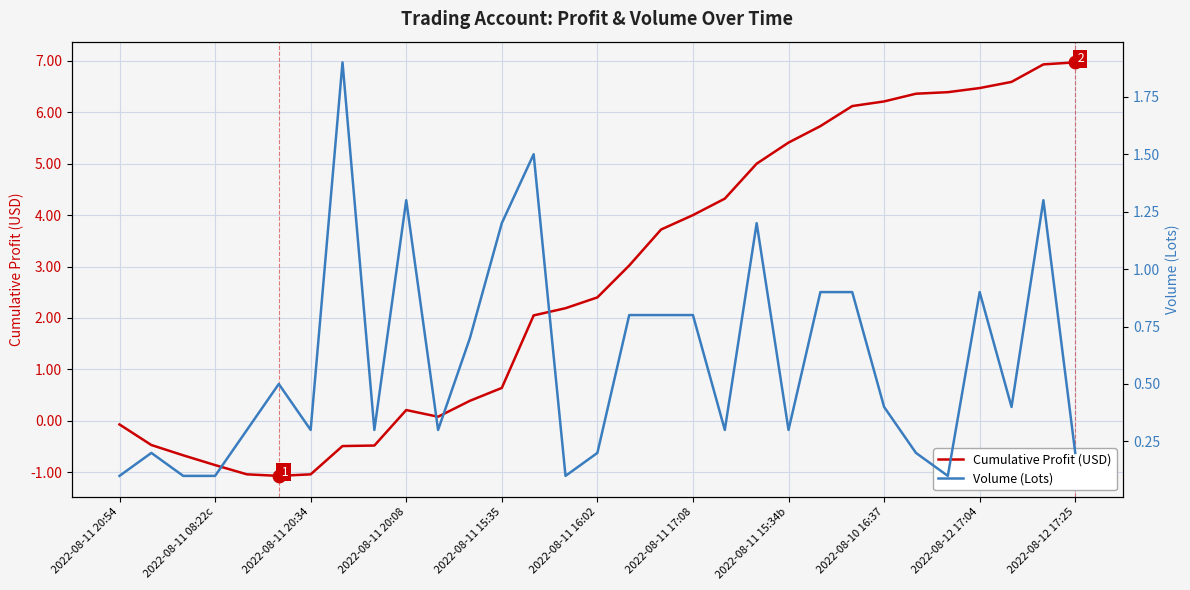

Which series has the largest total across all categories?

Cumulative Profit (USD)